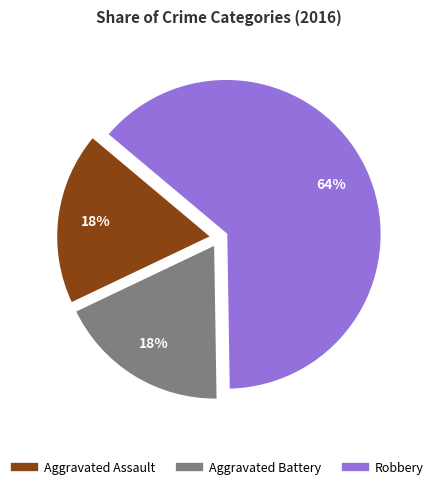

Is the sum of Aggravated Battery and Robbery greater than half?

Yes